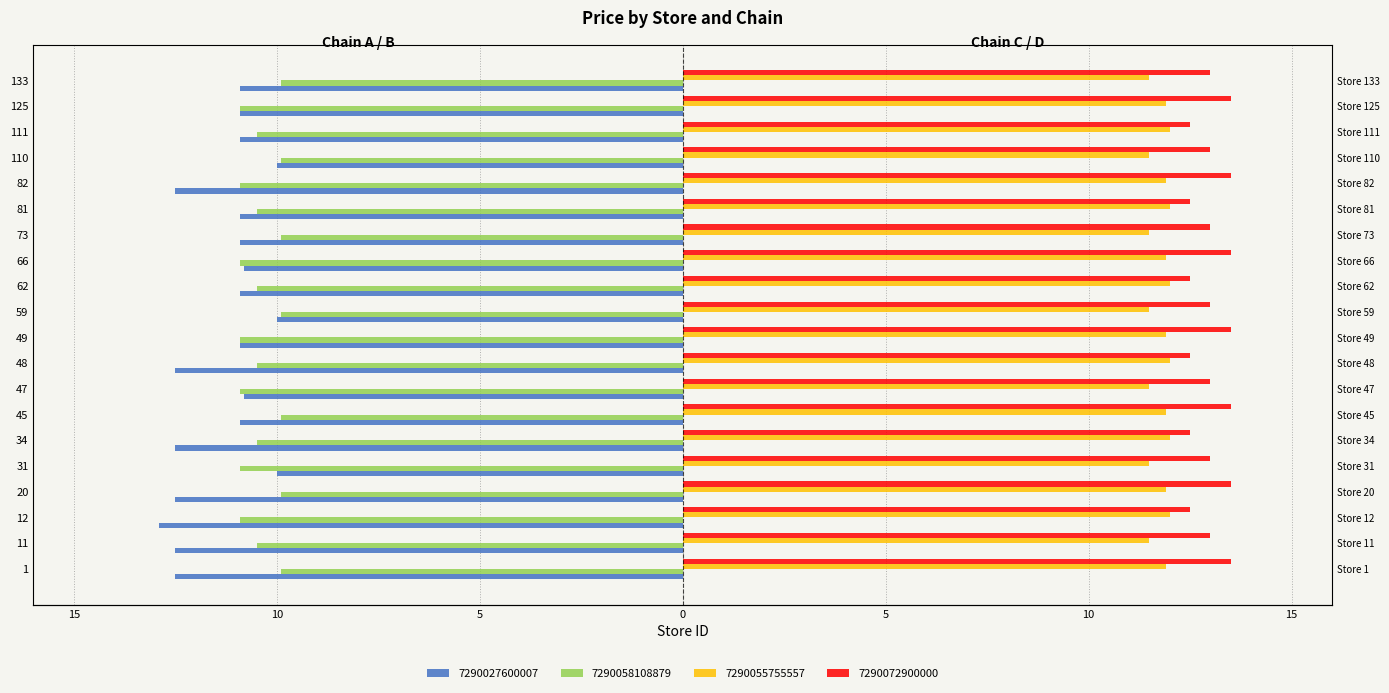

Which category has the highest value in the 7290072900000 series?

1